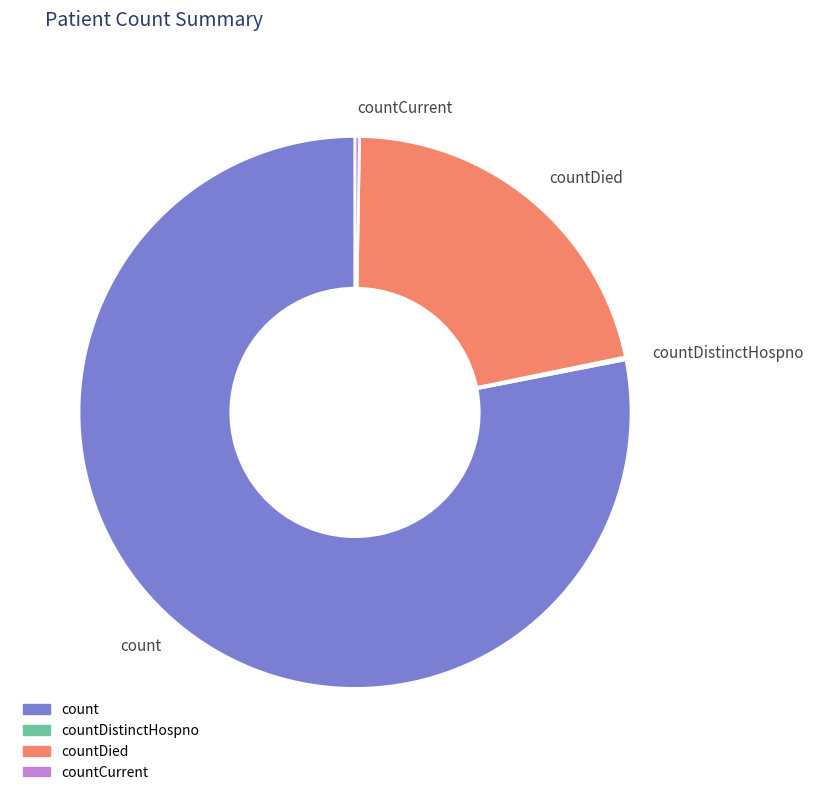

Is there any slice that represents more than half of the pie?

Yes